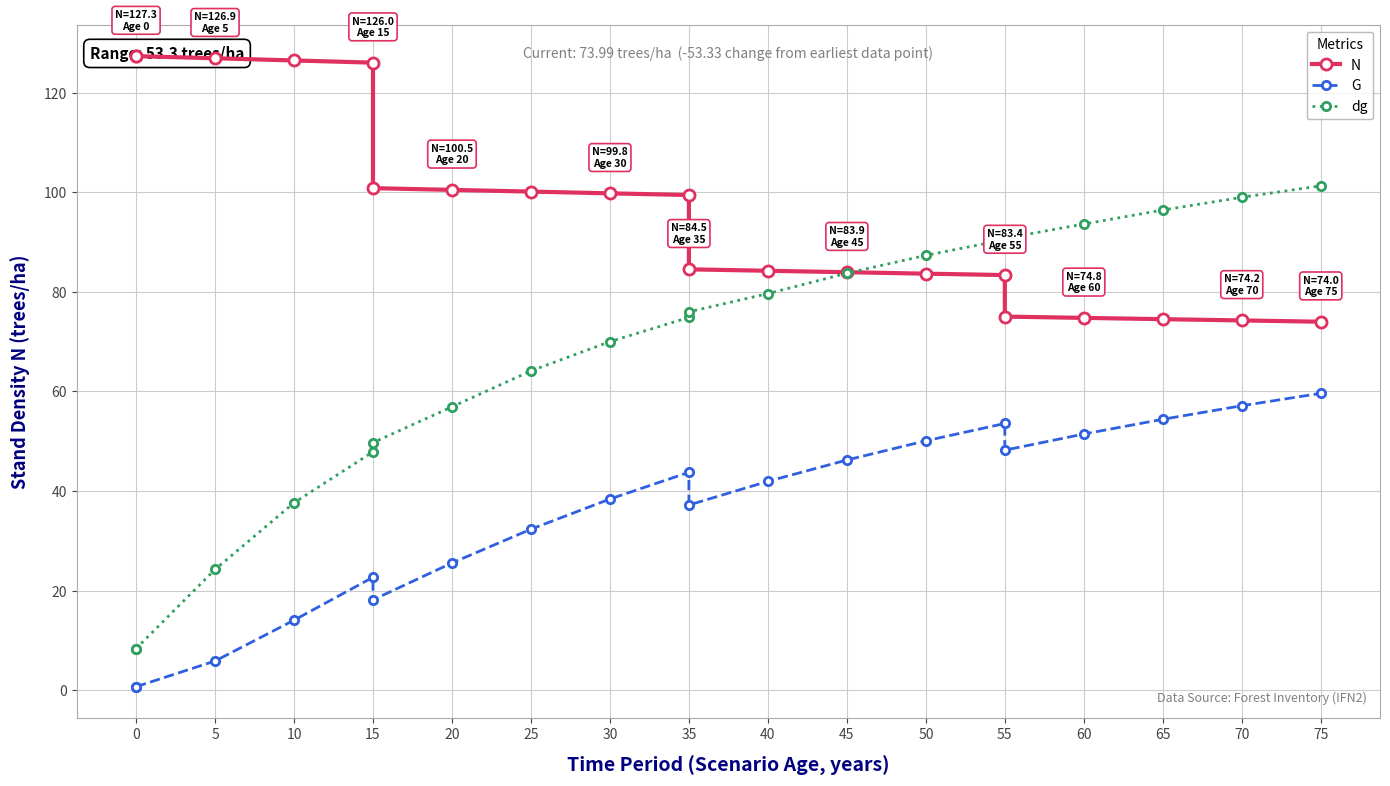

True or false: dg has a value of 12.0 at 5.

False